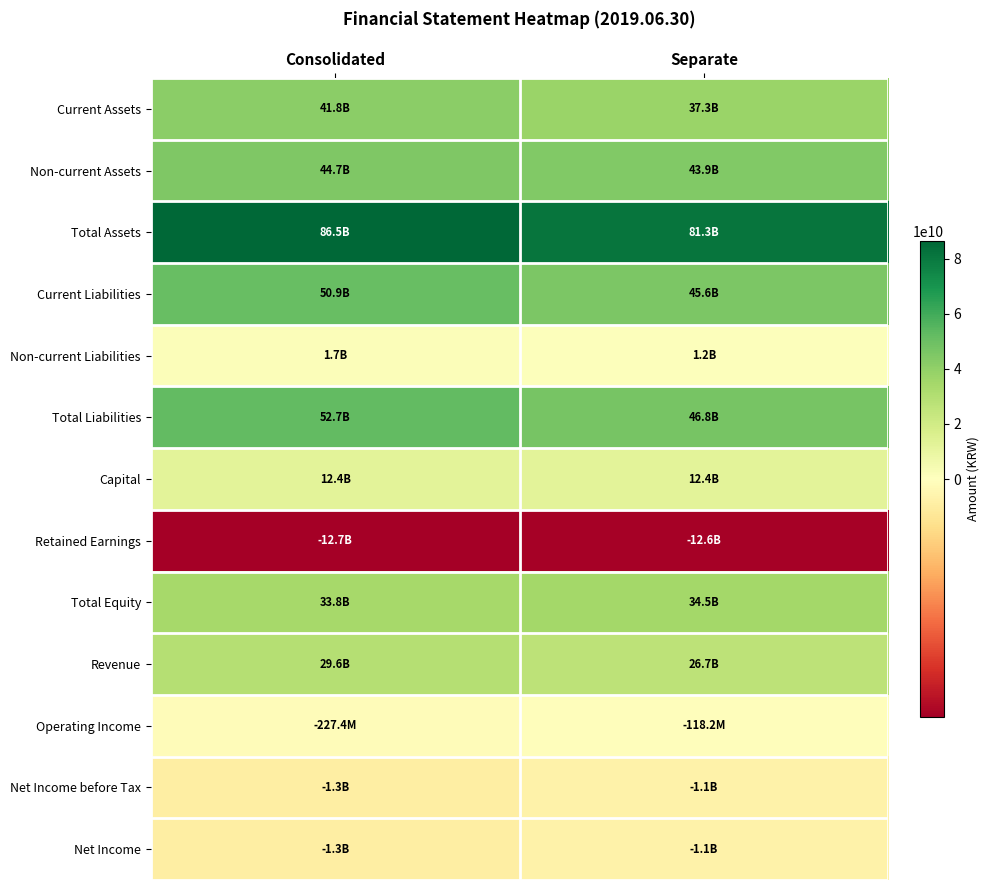

Reading left to right, extract all data points from this chart.

Current Assets: Consolidated=41790319872	Separate=37338417682
Non-current Assets: Consolidated=44691908011	Separate=43941717082
Total Assets: Consolidated=86482227883	Separate=81280134764
Current Liabilities: Consolidated=50927571409	Separate=45554120137
Non-current Liabilities: Consolidated=1725286104	Separate=1221508801
Total Liabilities: Consolidated=52652857513	Separate=46775628938
Capital: Consolidated=12395559500	Separate=12395559500
Retained Earnings: Consolidated=-12721239057	Separate=-12563907414
Total Equity: Consolidated=33829370370	Separate=34504505826
Revenue: Consolidated=29578993138	Separate=26749068851
Operating Income: Consolidated=-227429302	Separate=-118210484
Net Income before Tax: Consolidated=-1347542294	Separate=-1055347408
Net Income: Consolidated=-1347542294	Separate=-1055347408